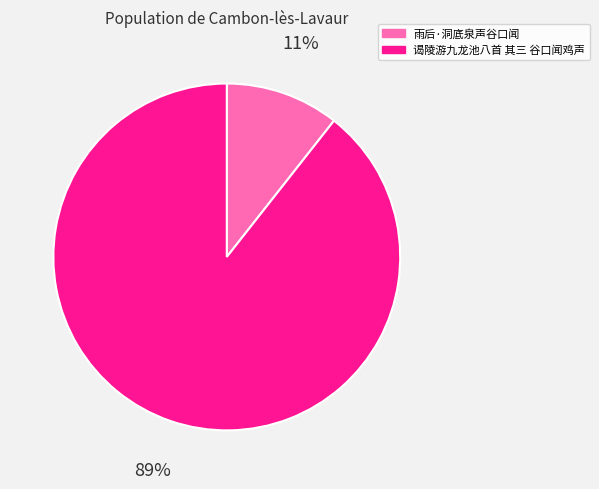

Rank the categories by value from highest to lowest.

谒陵游九龙池八首 其三 谷口闻鸡声, 雨后·洞底泉声谷口闻